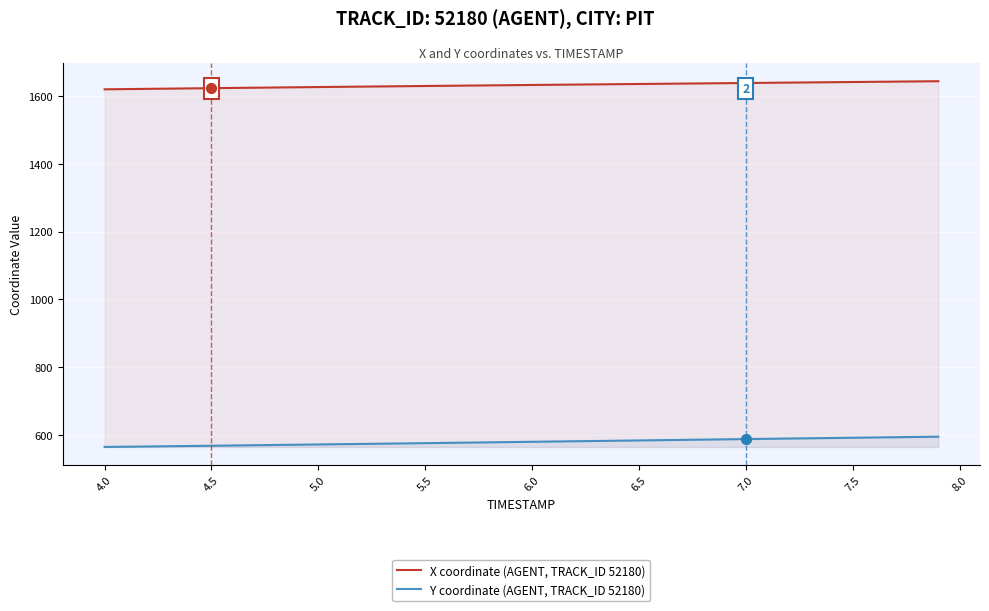

Which series has the largest total across all categories?

X coordinate (AGENT, TRACK_ID 52180)